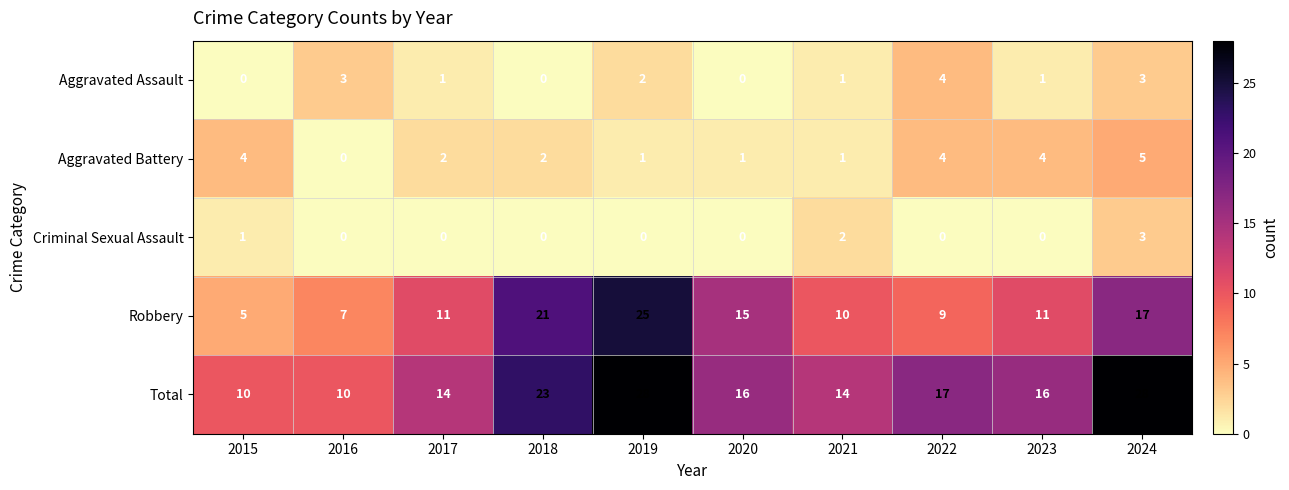

What is the lowest value of the Total series?

10